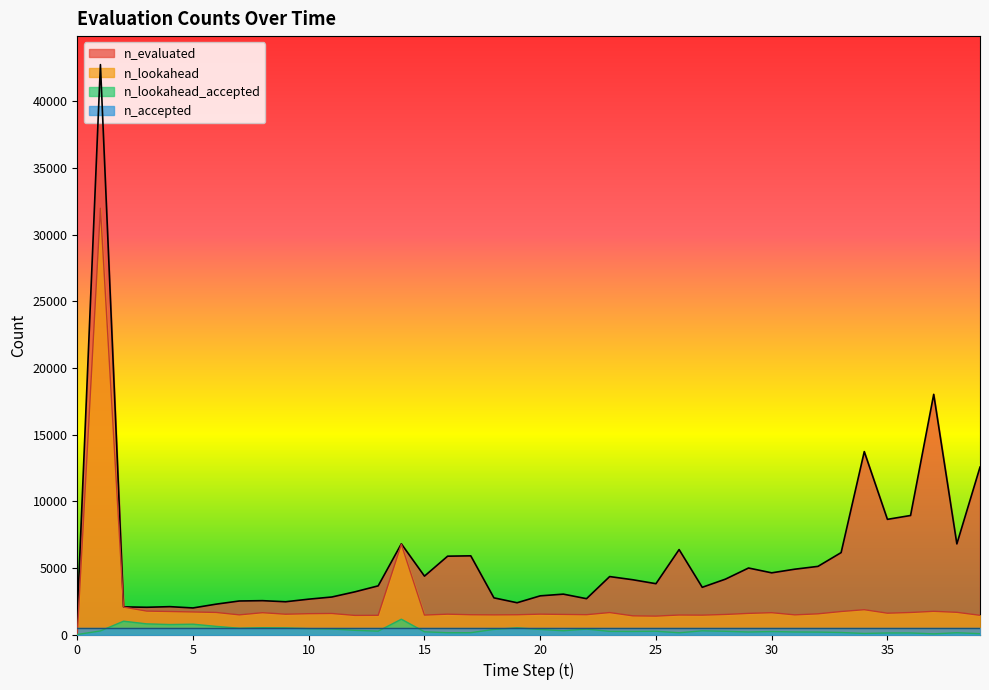

How many positive values does the n_lookahead series have?

39